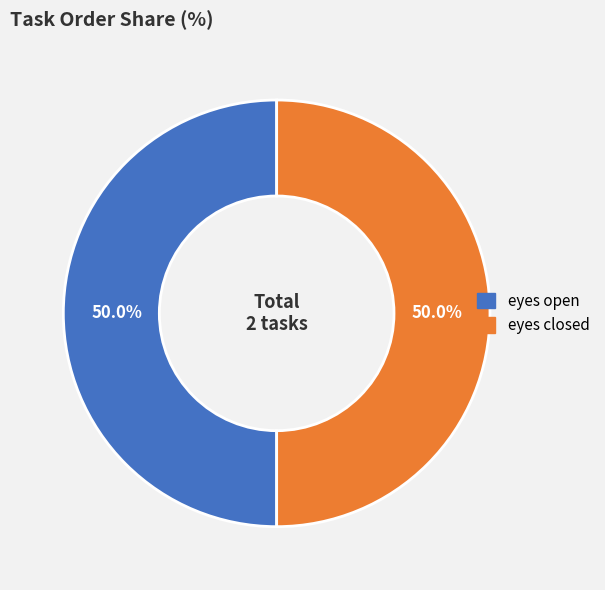

What is the ratio of the value at eyes open to the value at eyes closed?

1.0